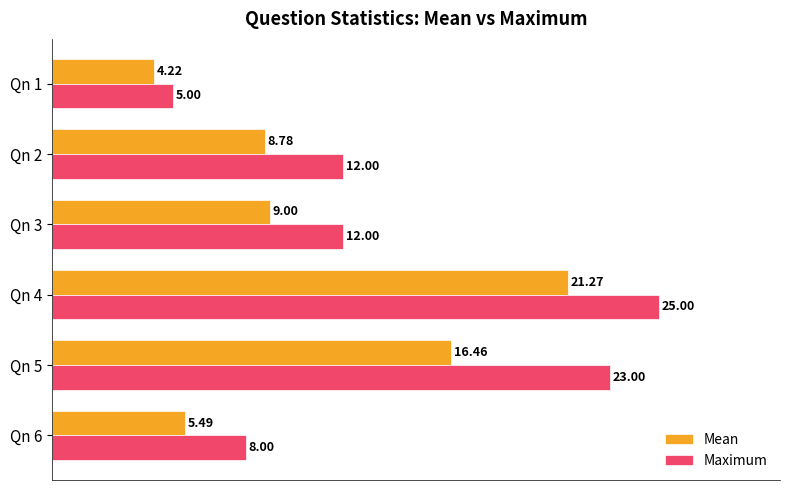

What is the sum of all Maximum values?

85.0